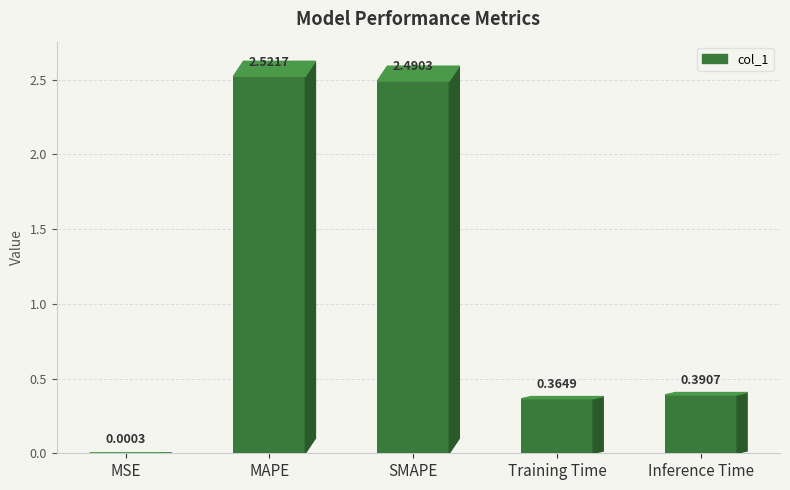

Are the bars horizontal?

No